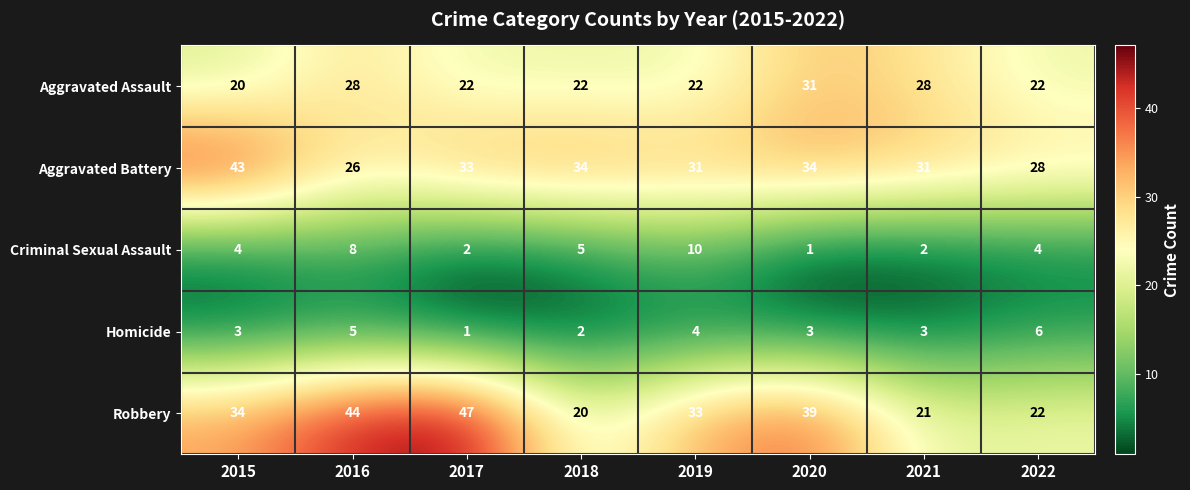

Rank the series at 2021 from lowest to highest value.

Criminal Sexual Assault, Homicide, Robbery, Aggravated Assault, Aggravated Battery